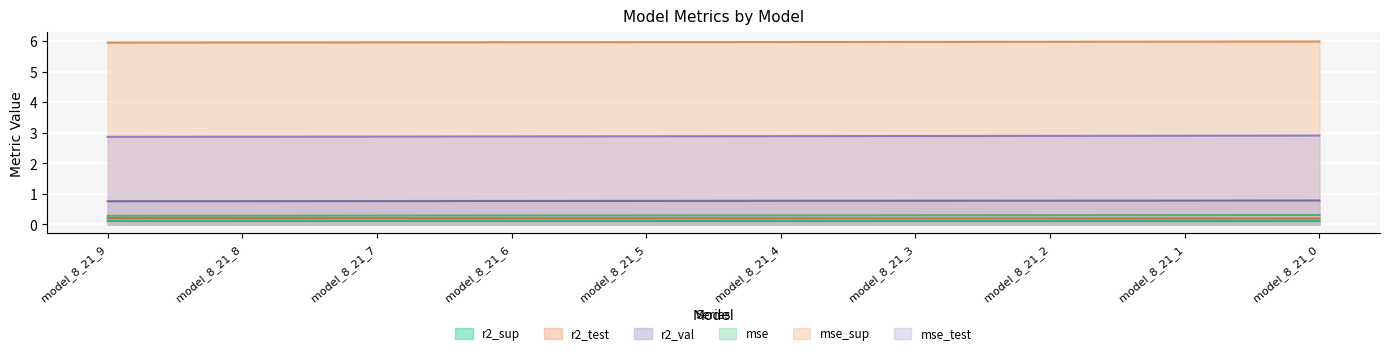

What is the spread (max minus min) of values at model_8_21_1?

5.9